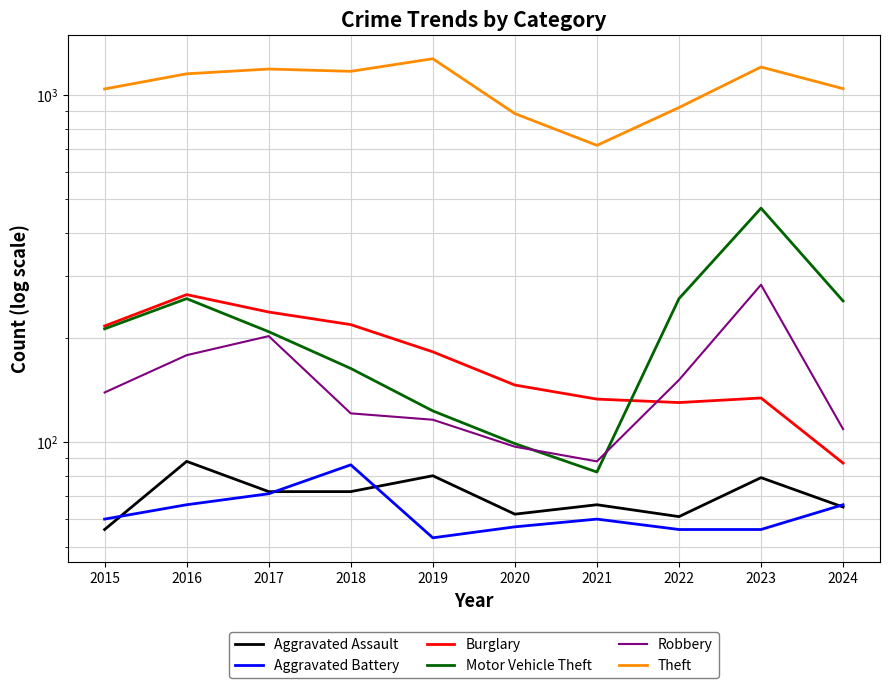

Where does the Aggravated Battery series first go above 60?

2016